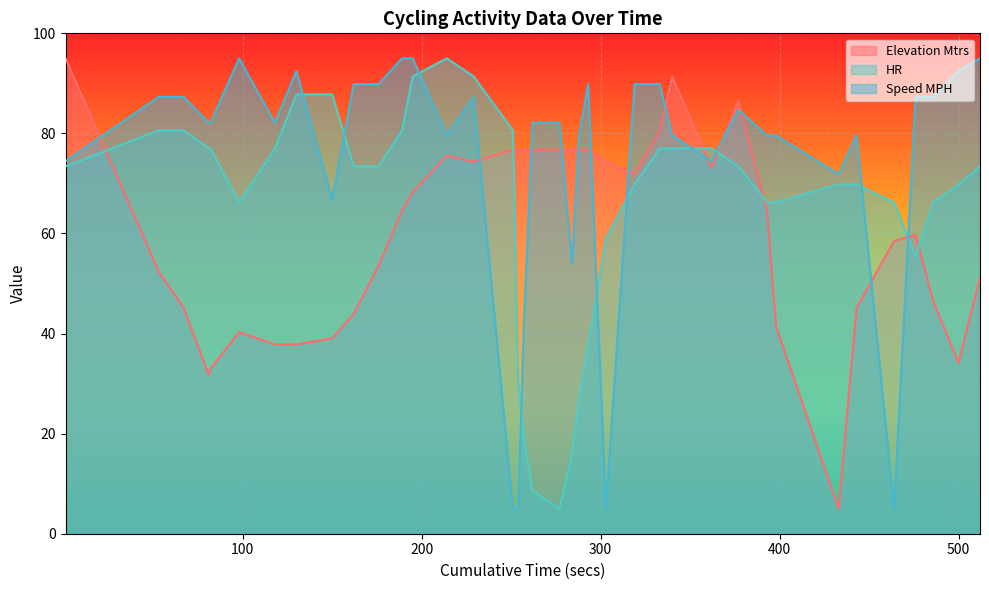

What is the value of the Elevation Mtrs point at the 37th from the left?

59.7